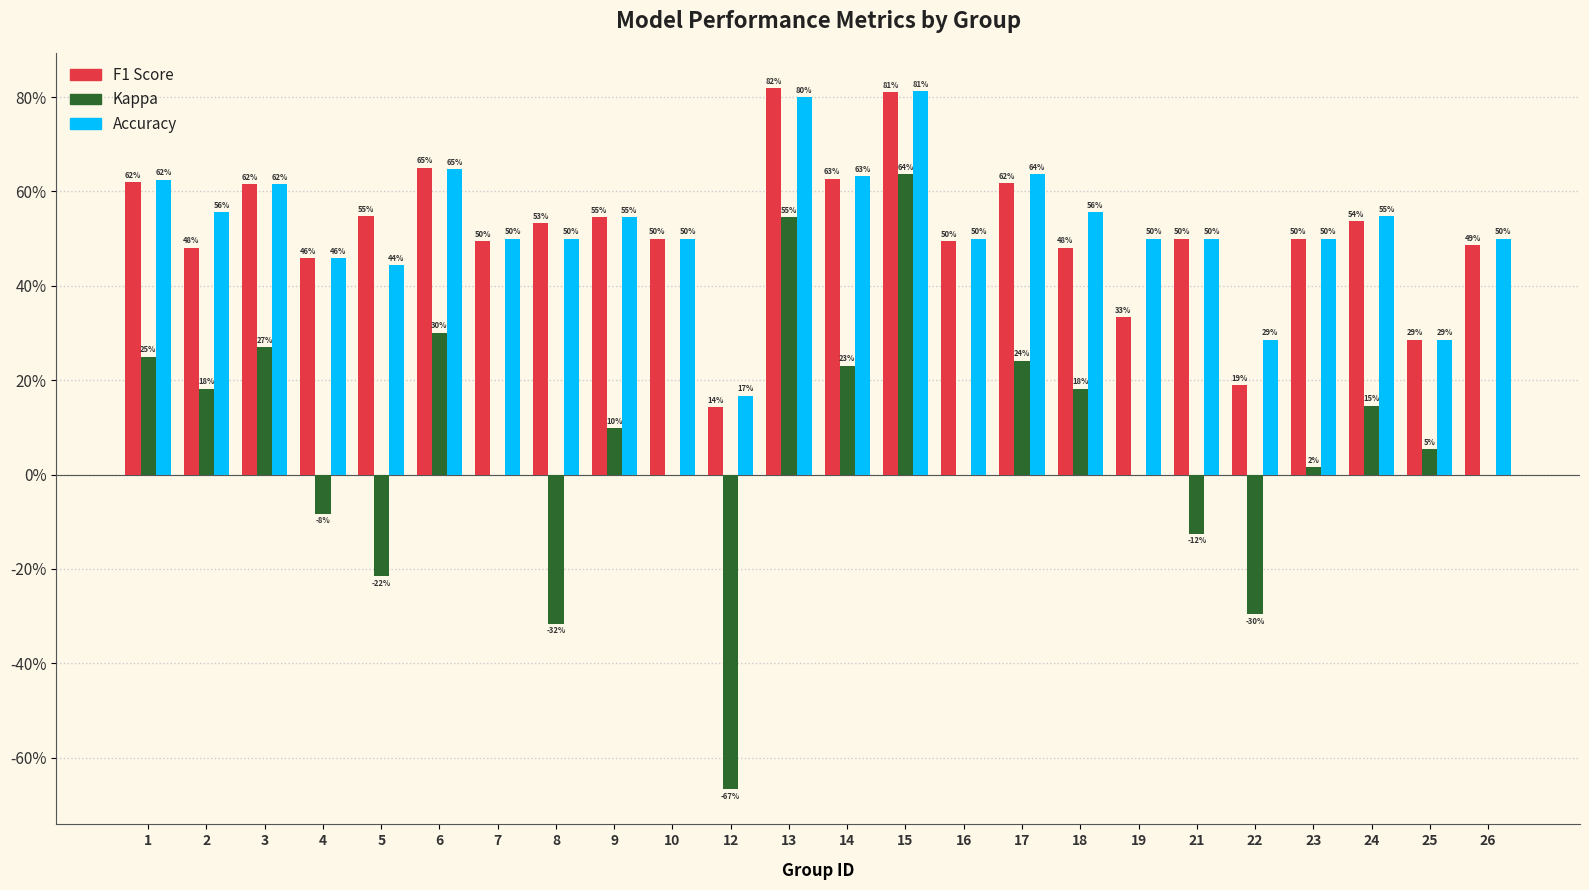

Are the bars horizontal?

No